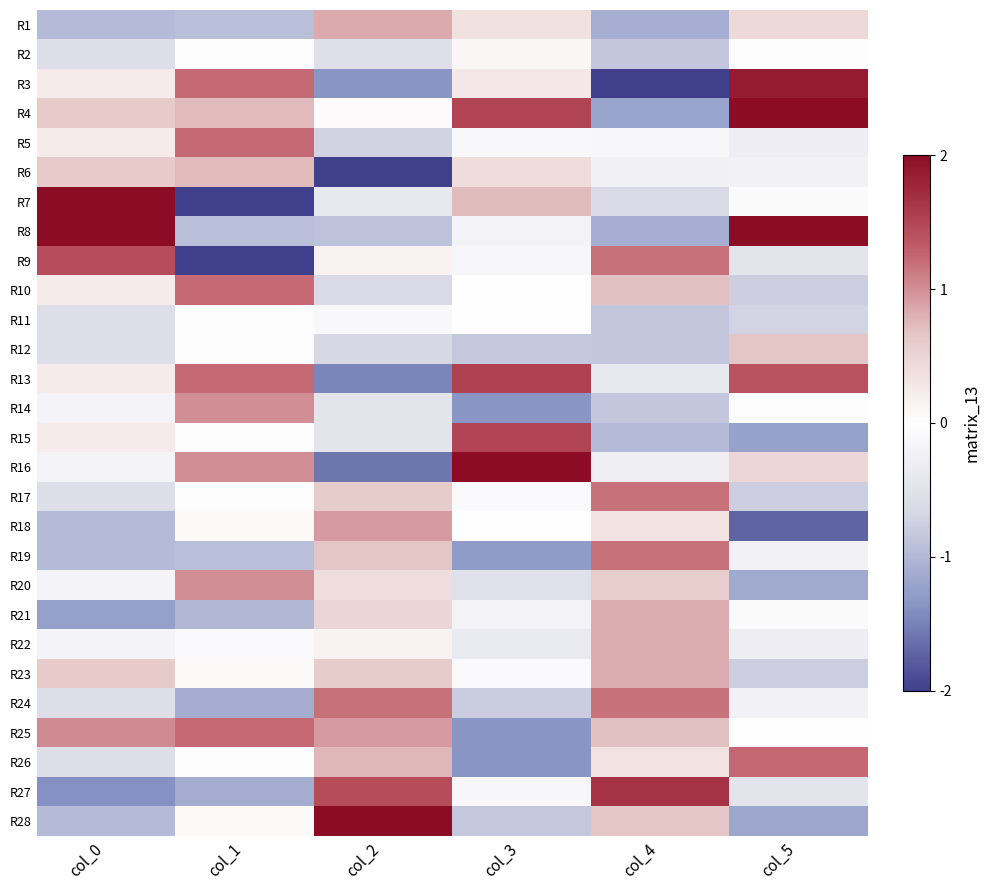

At col_4, list the series in order from smallest to largest.

R3, R4, R1, R8, R15, R2, R11, R12, R14, R7, R13, R16, R6, R5, R18, R26, R20, R28, R10, R25, R21, R22, R23, R9, R17, R19, R24, R27